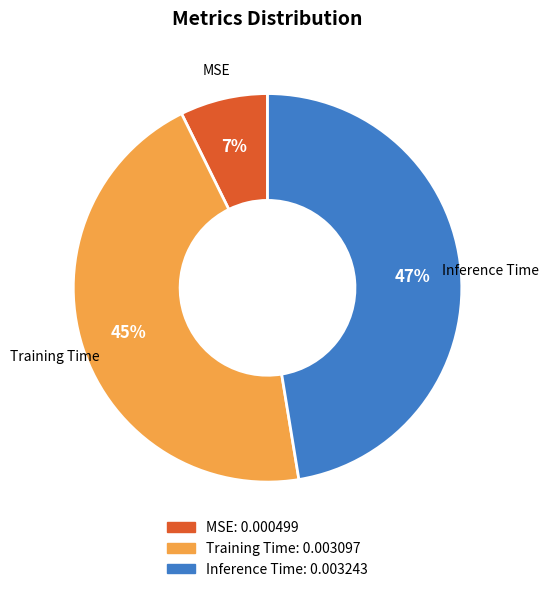

Does MSE account for over 50% of the chart?

No